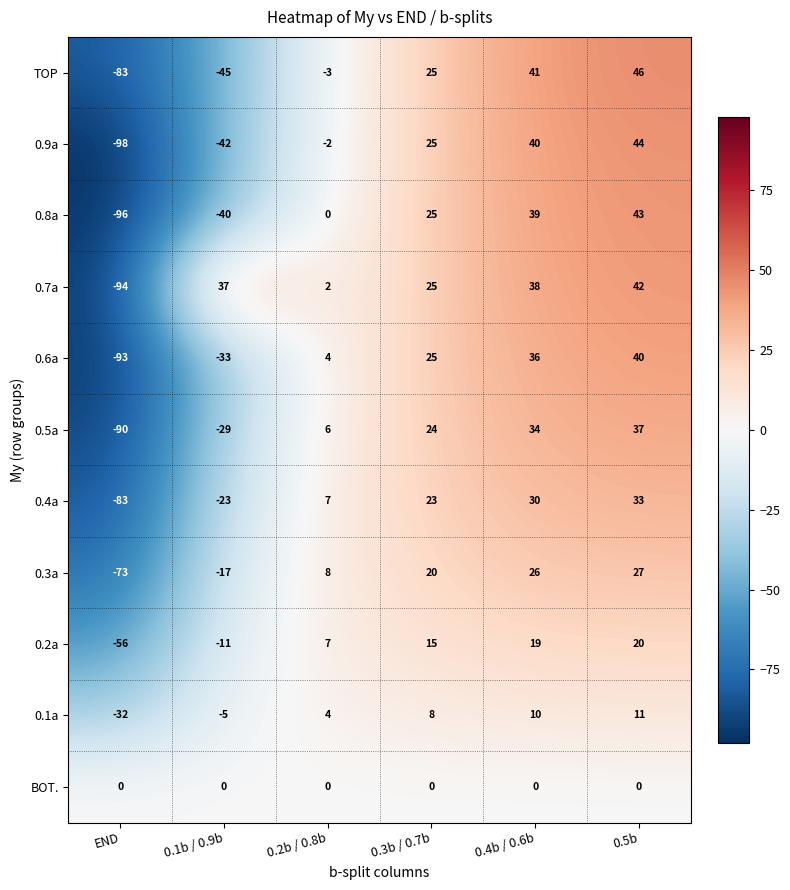

The 0.1a series shows 1 at 0.2b / 0.8b. True or false?

False